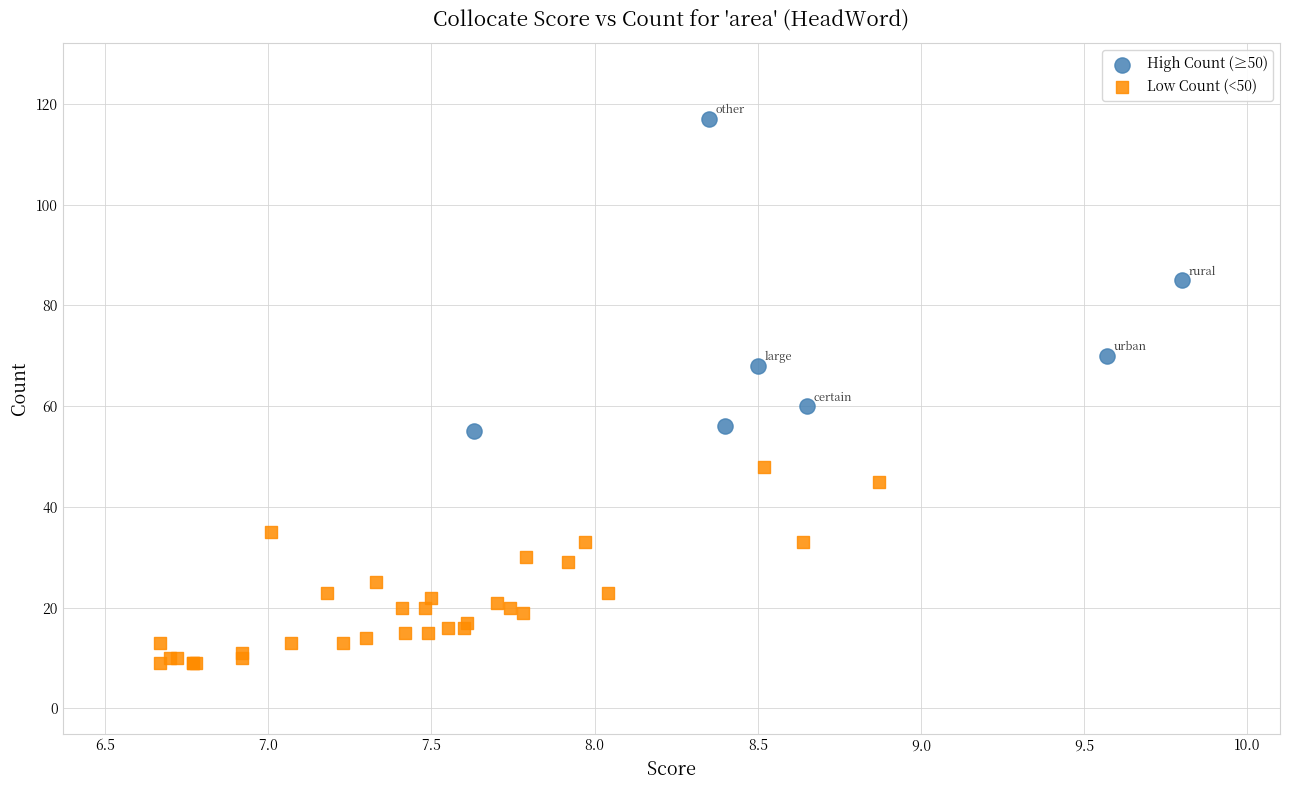

Which series reaches the minimum Y coordinate?

Low Count (<50)